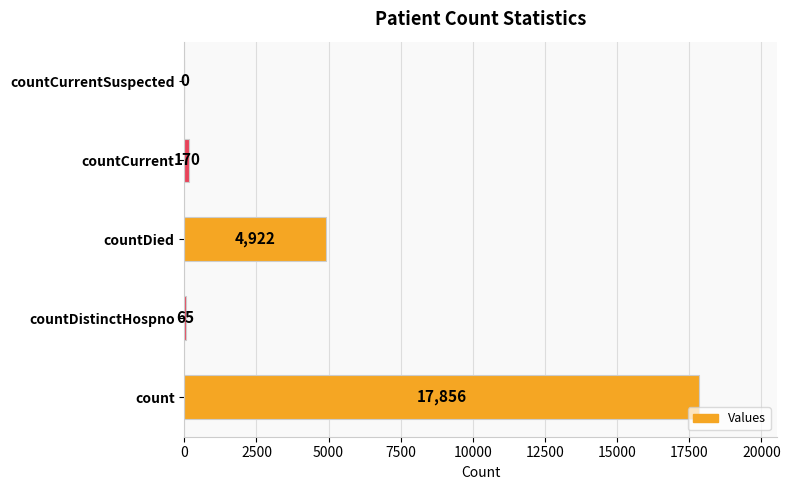

What is the sum of all values?

23013